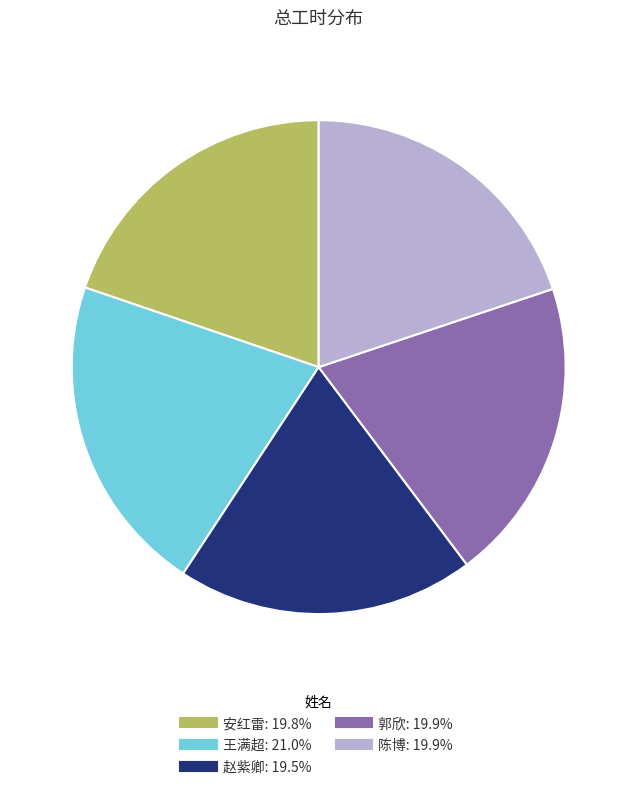

Is there a majority slice in this chart?

No